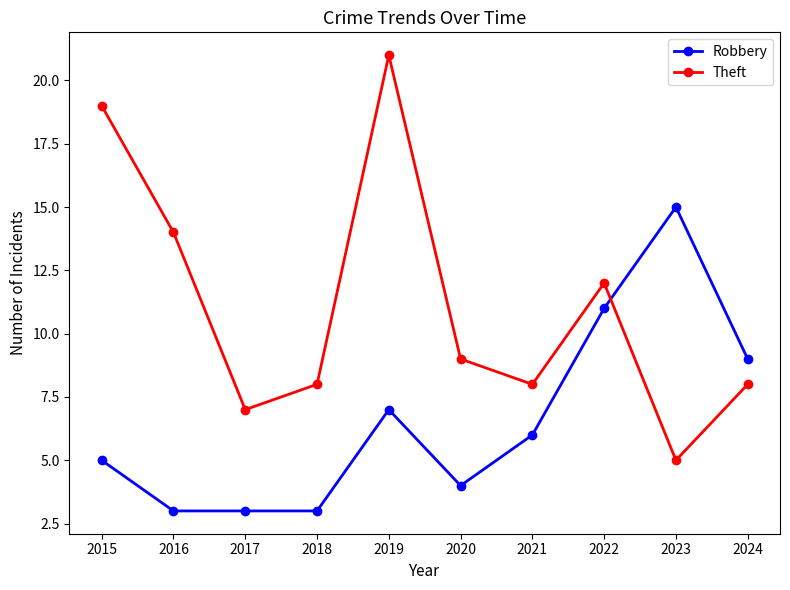

Is the value of Theft at 2024 greater than the value of Robbery at 2021?

Yes